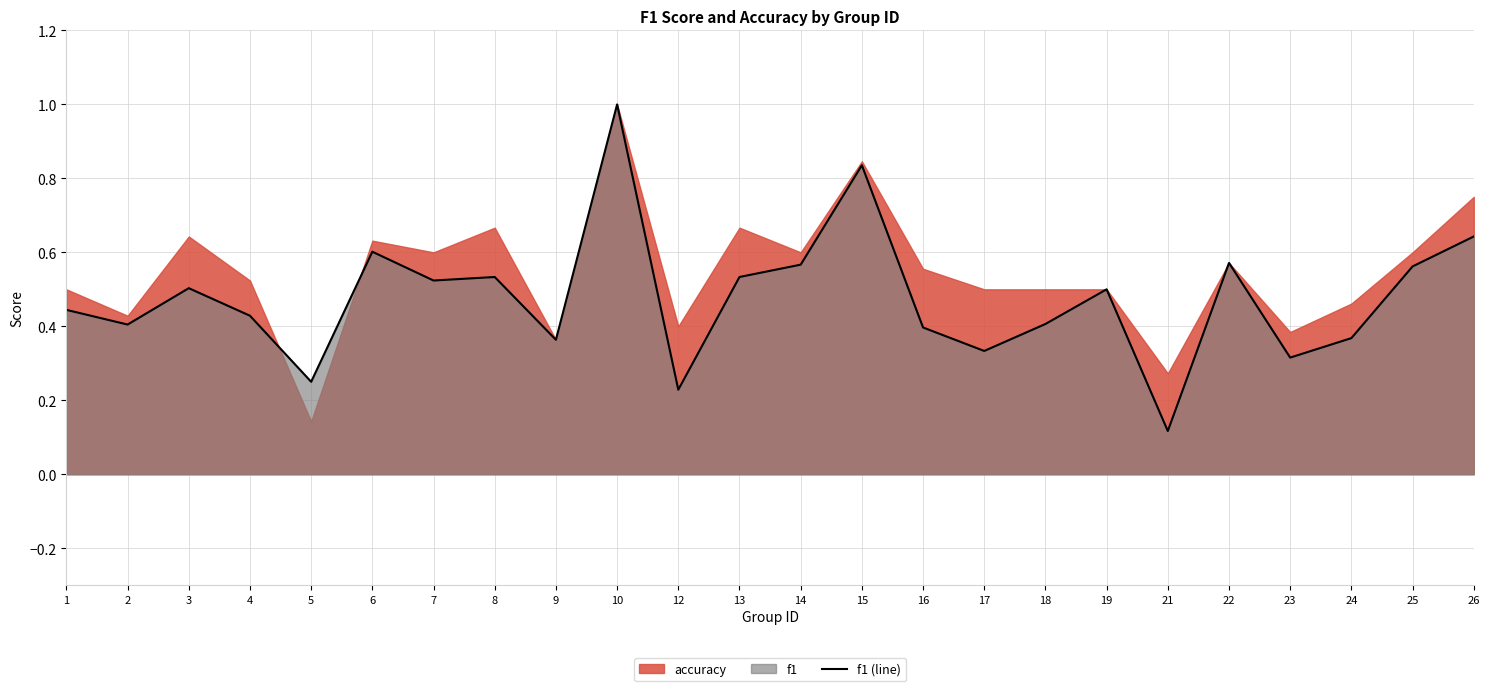

What is the change in value from 18 to 22?

+0.2